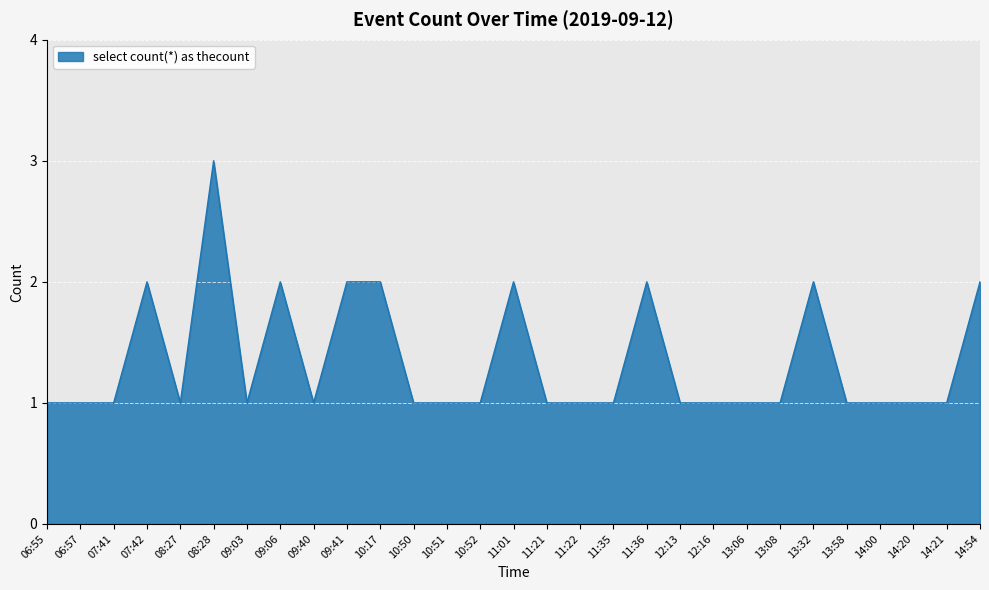

Reading left to right, list all the values displayed in this chart.

1	1	1	2	1	3	1	2	1	2	2	1	1	1	2	1	1	1	2	1	1	1	1	2	1	1	1	1	2